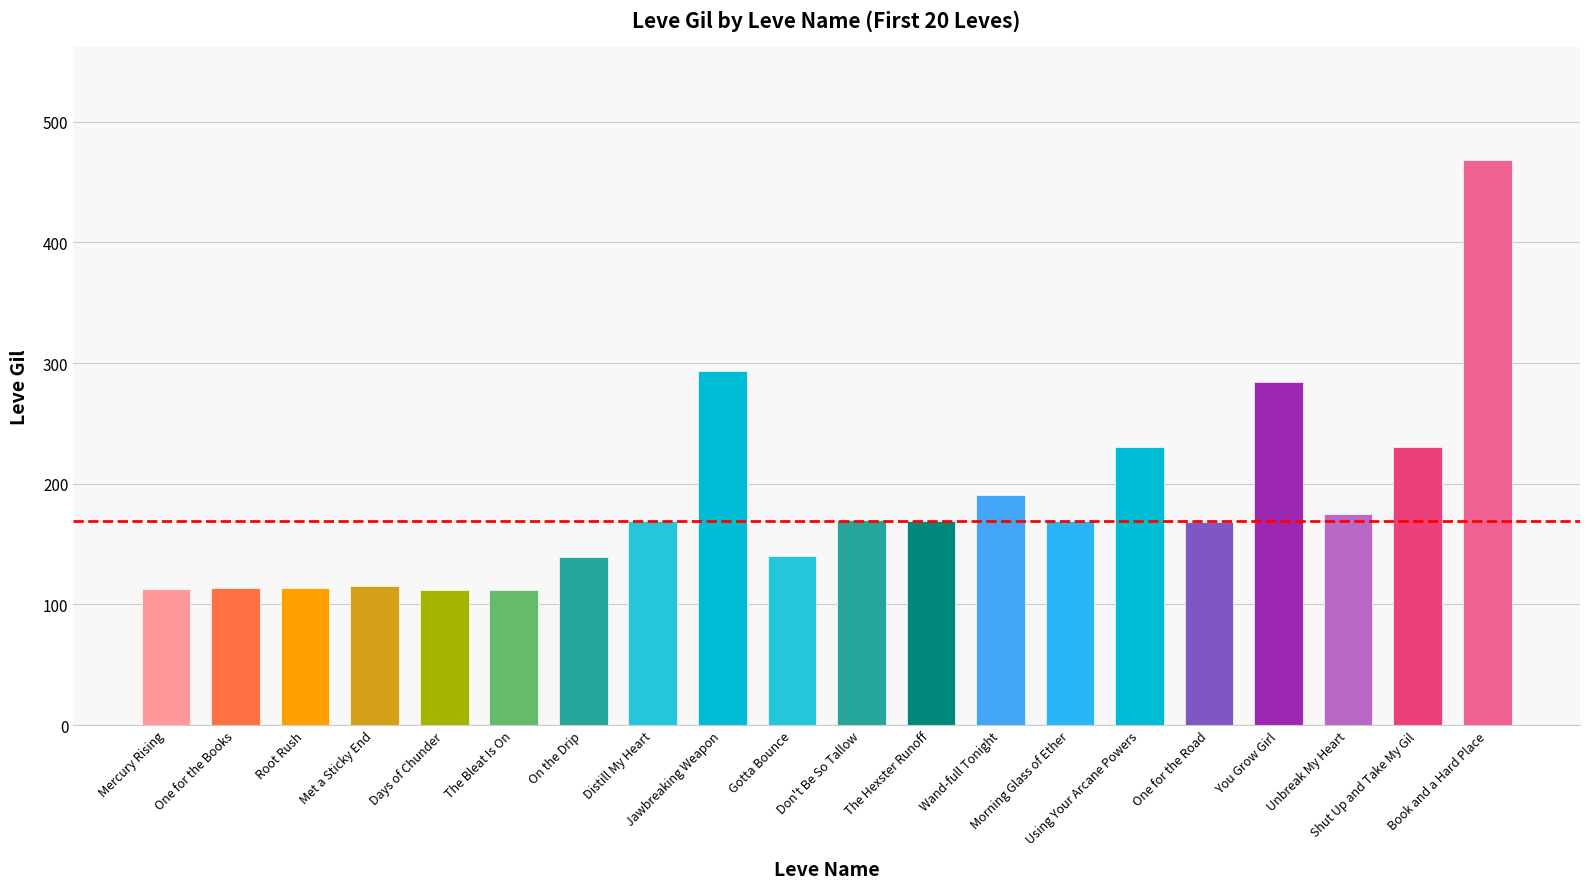

List the labels in order of value, smallest first.

Days of Chunder, The Bleat Is On, Mercury Rising, One for the Books, Root Rush, Met a Sticky End, On the Drip, Gotta Bounce, One for the Road, Distill My Heart, The Hexster Runoff, Morning Glass of Ether, Don't Be So Tallow, Unbreak My Heart, Wand-full Tonight, Using Your Arcane Powers, Shut Up and Take My Gil, You Grow Girl, Jawbreaking Weapon, Book and a Hard Place